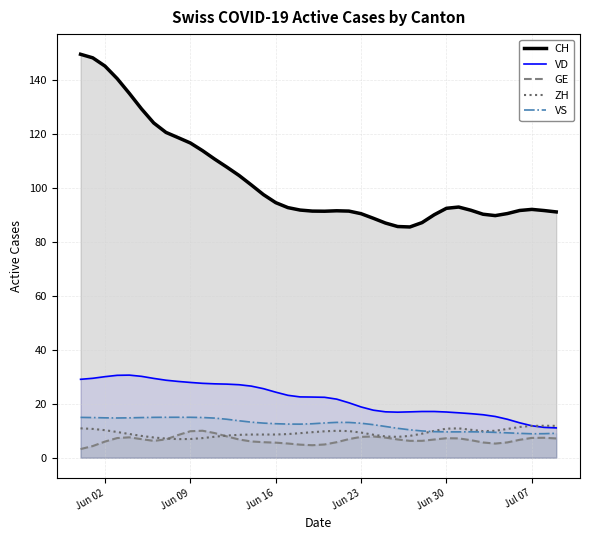

How many data points does each series have?

40